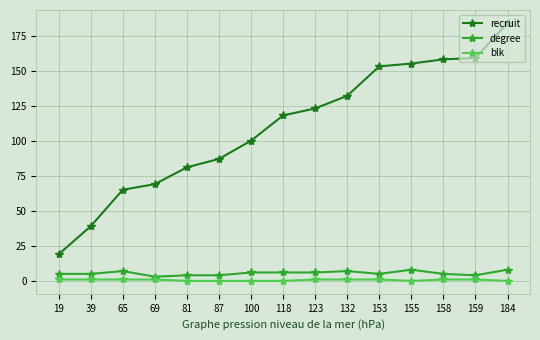

True or false: degree and recruit cross at least once.

False